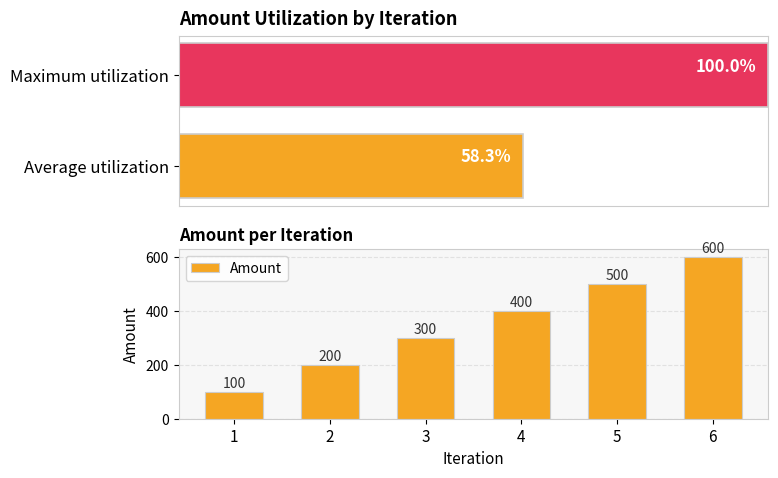

Rank the categories by value from highest to lowest.

6, 5, 4, 3, 2, 1